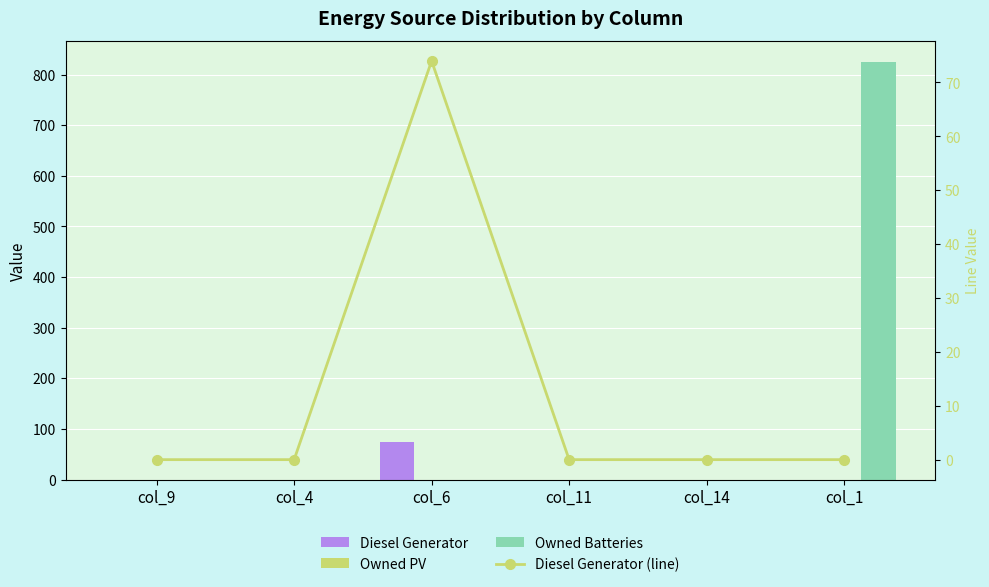

What is the sum of all Diesel Generator values?

74